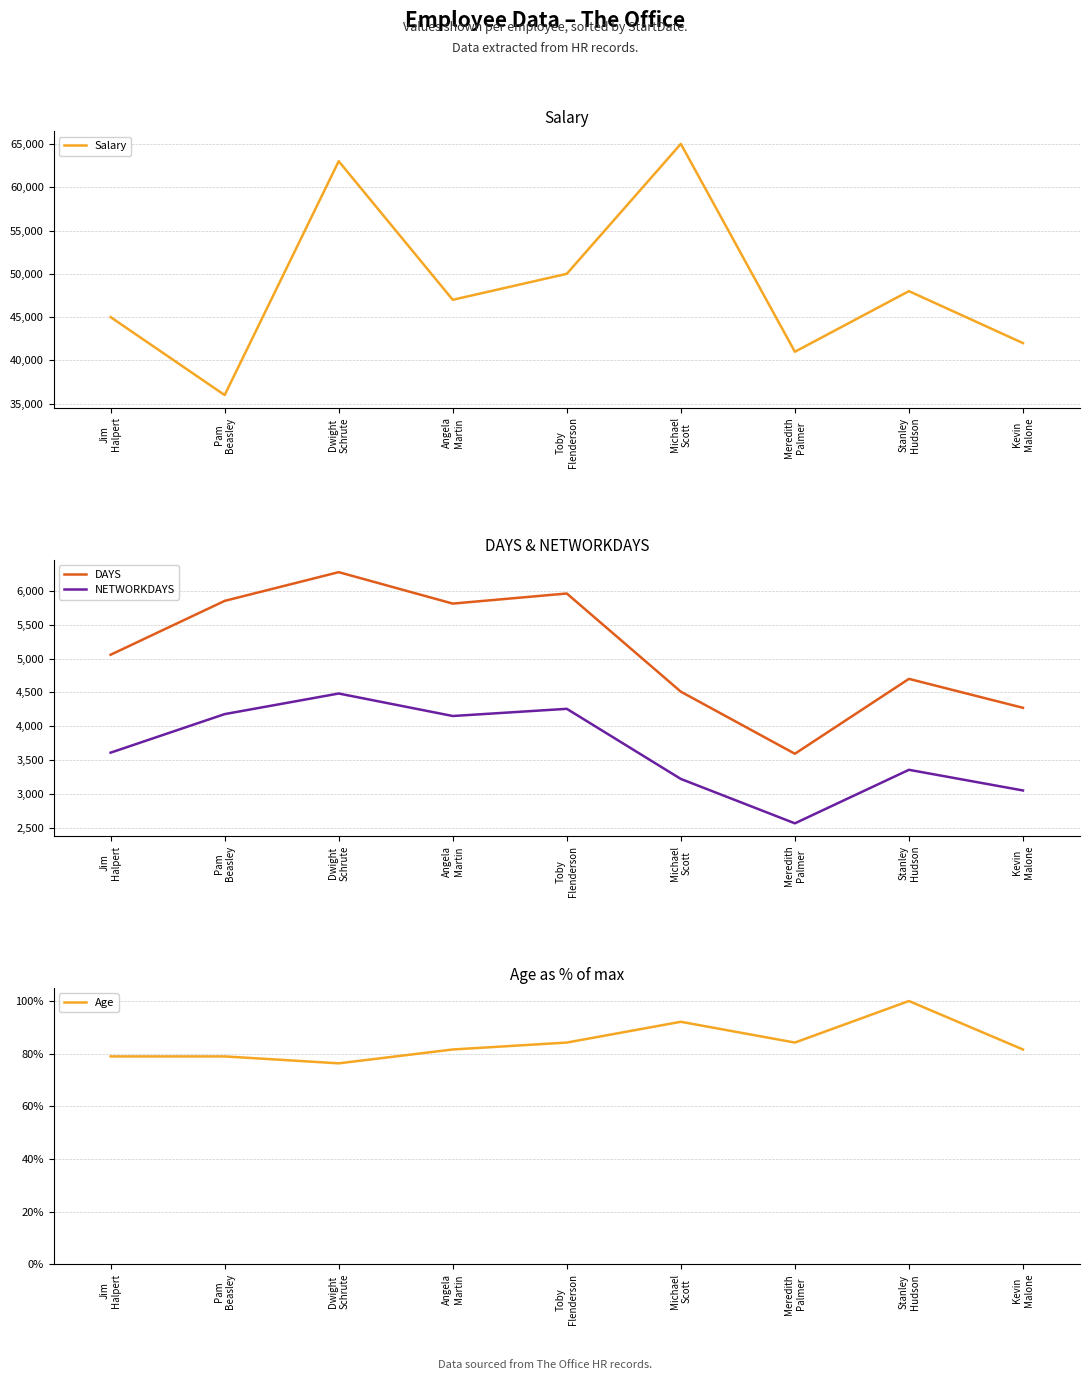

True or false: DAYS and Age intersect in this chart.

False